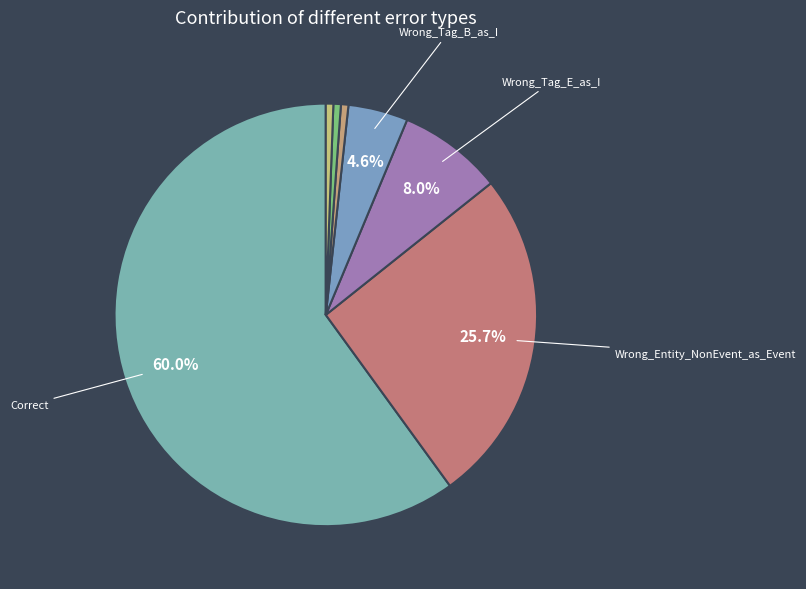

Count the number of slices in the pie.

7